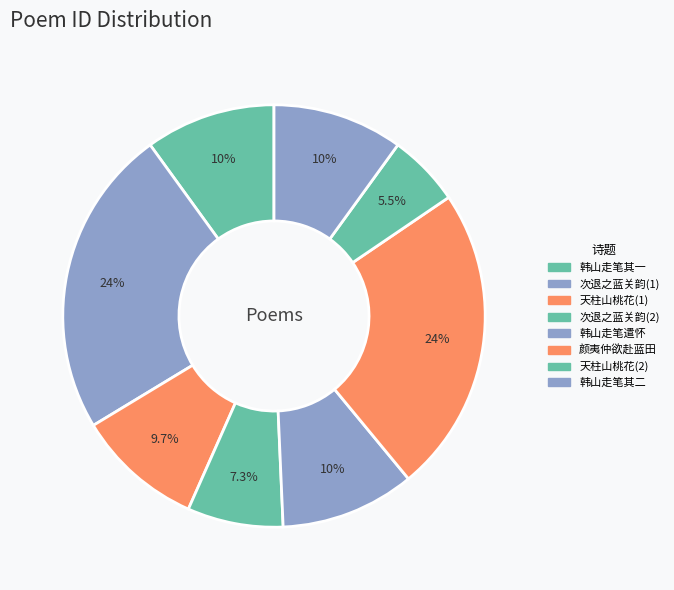

Which category has the biggest portion of the pie?

次退之蓝关韵